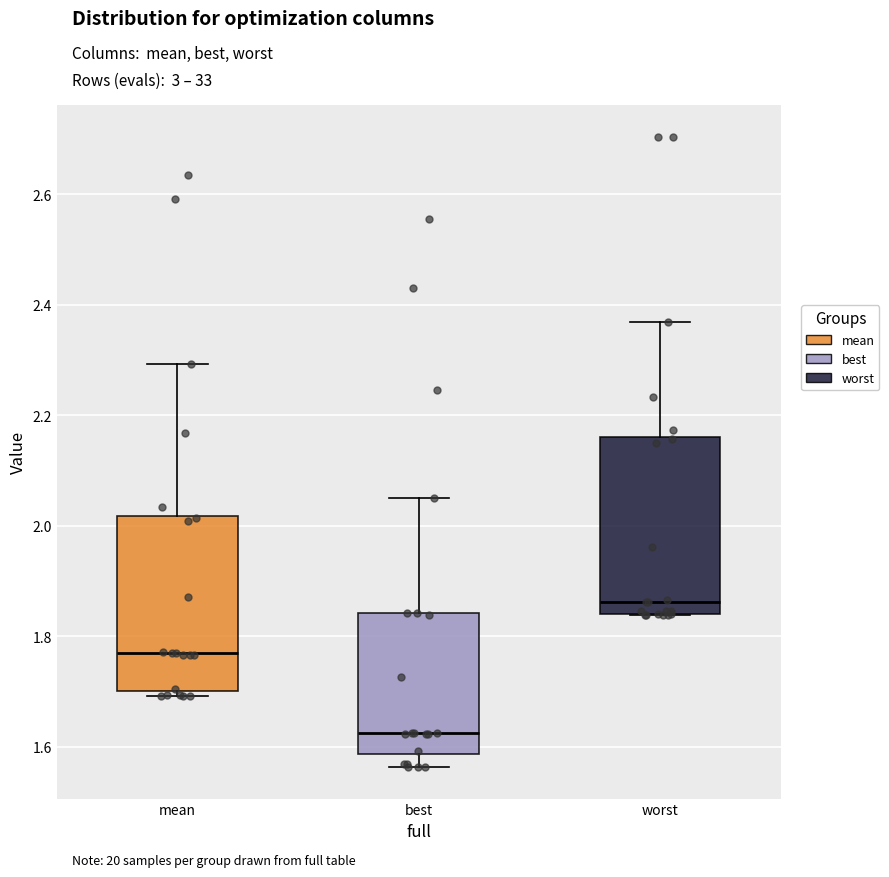

Which box's median line is the lowest?

best